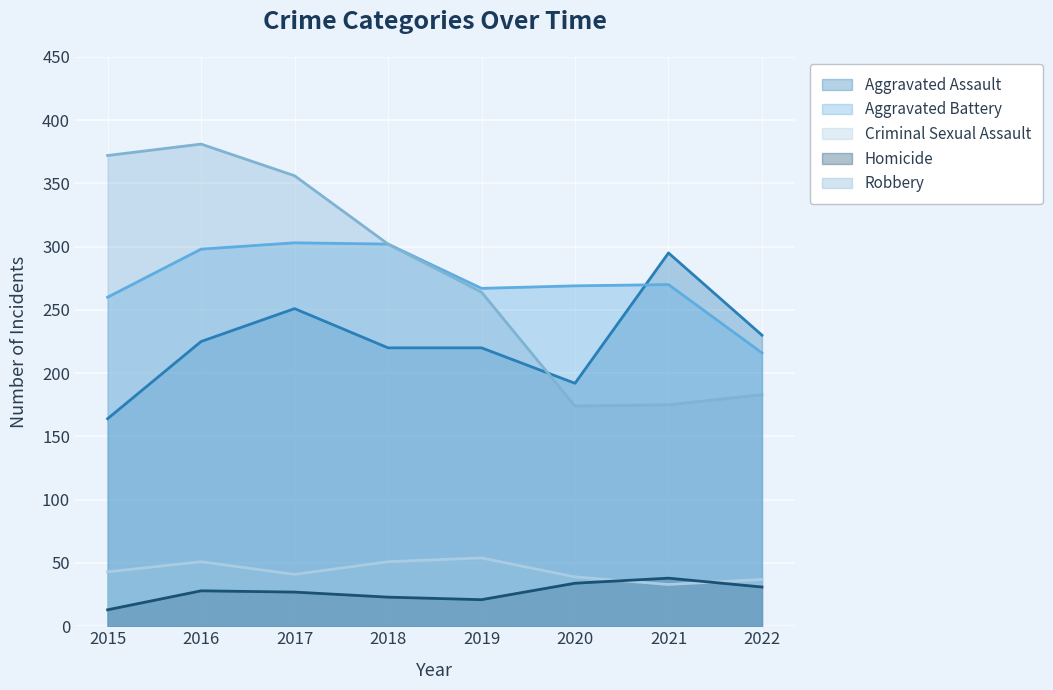

Which series has the largest total across all categories?

Robbery